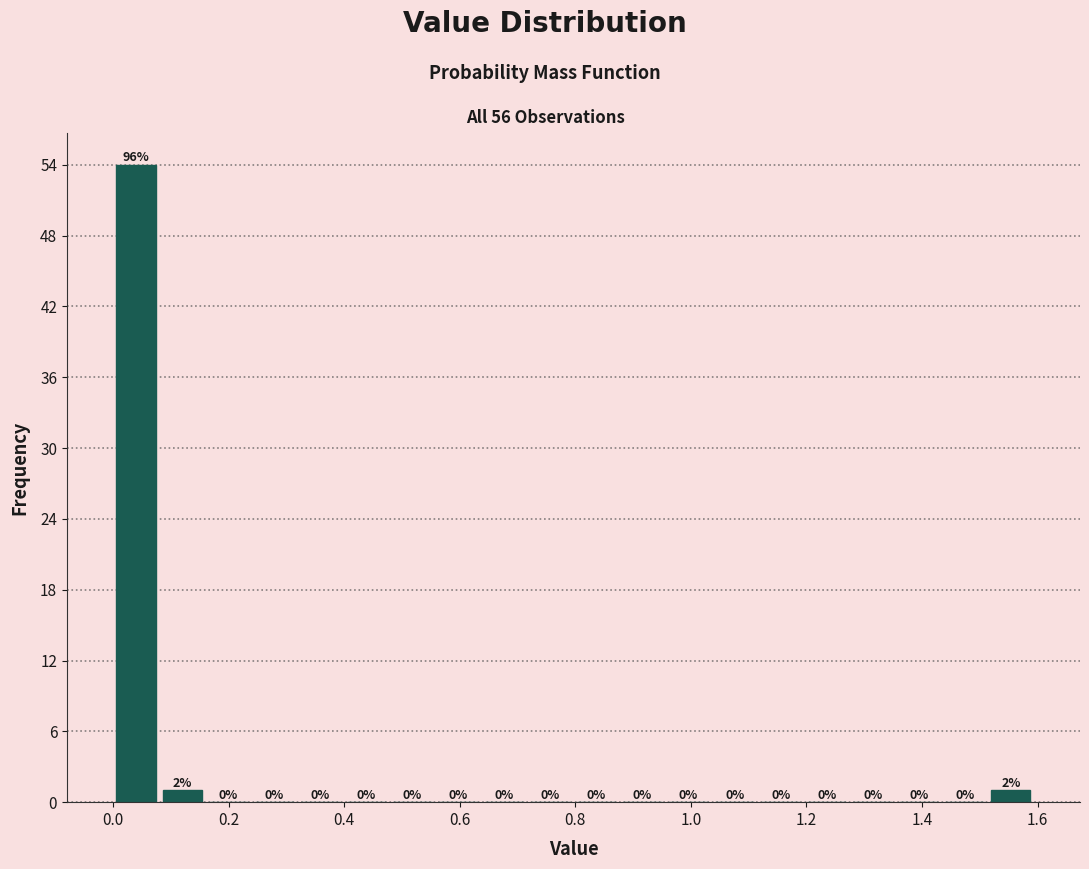

Around what value on the x-axis is the tallest bar? Give the approximate position of its centre, as read against the axis.

0.04